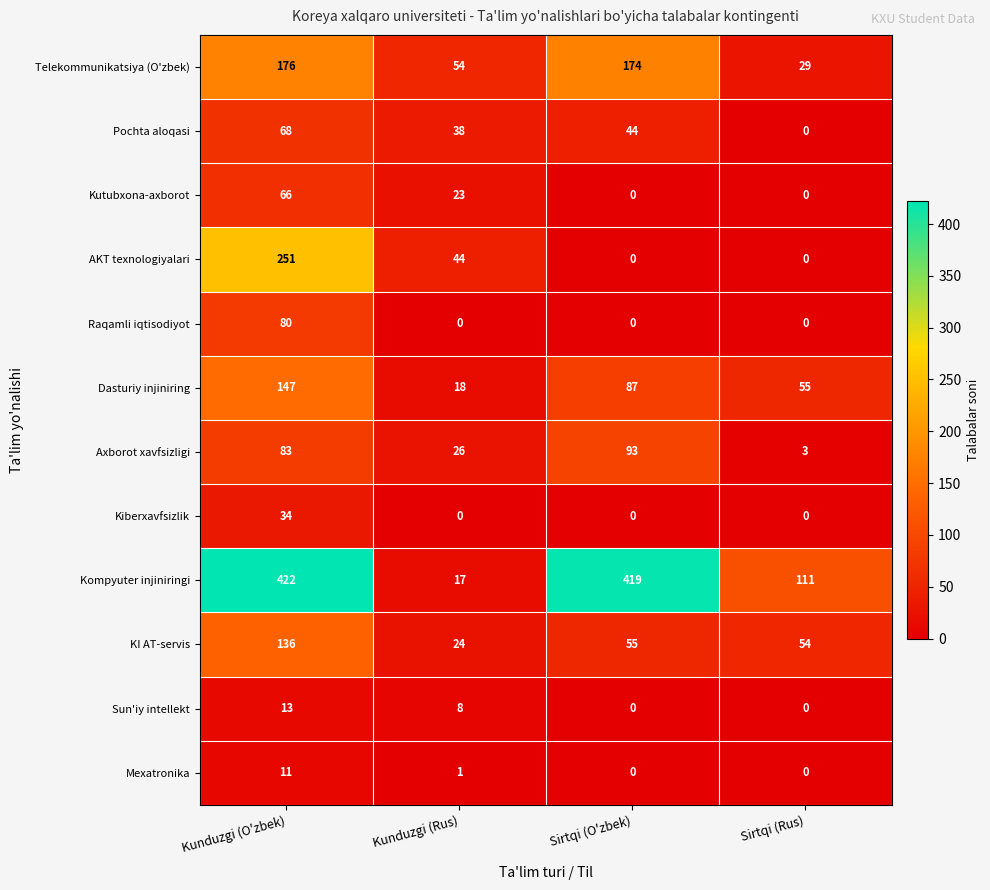

Is it true that Pochta aloqasi equals 68 at Kunduzgi (O'zbek)?

True